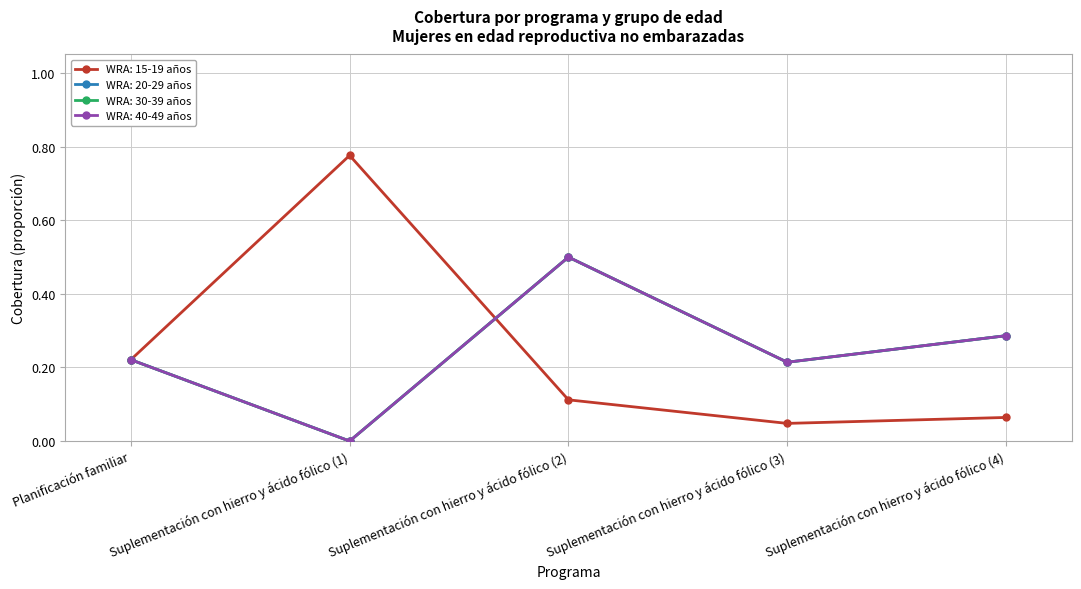

What is the spread (max minus min) of values at Suplementación con hierro y ácido fólico (4)?

0.2